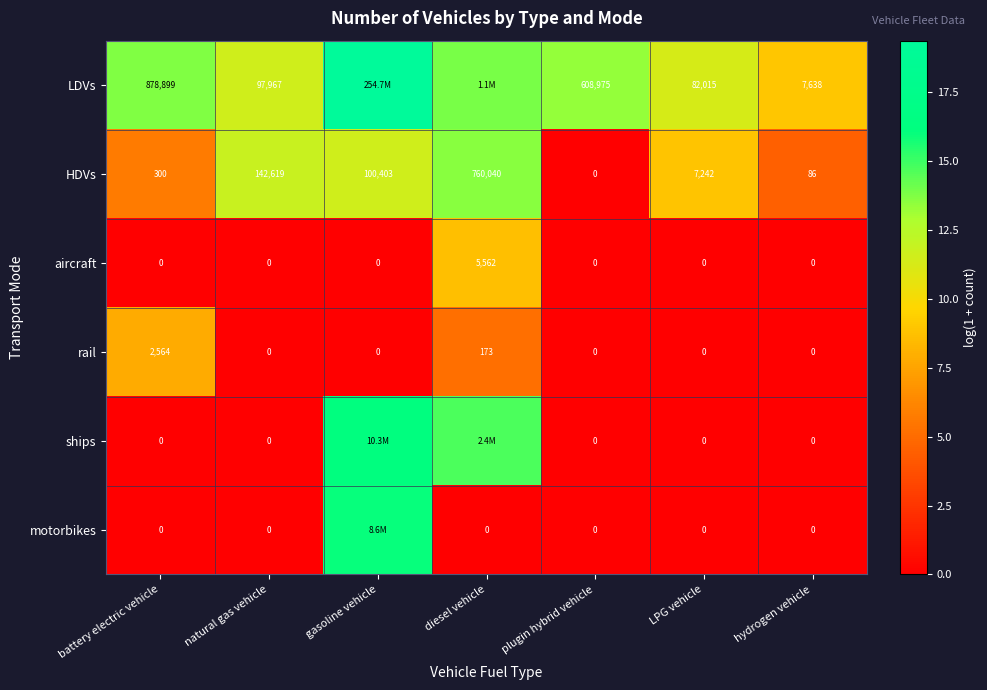

At which label is rail closest to 1282?

diesel vehicle